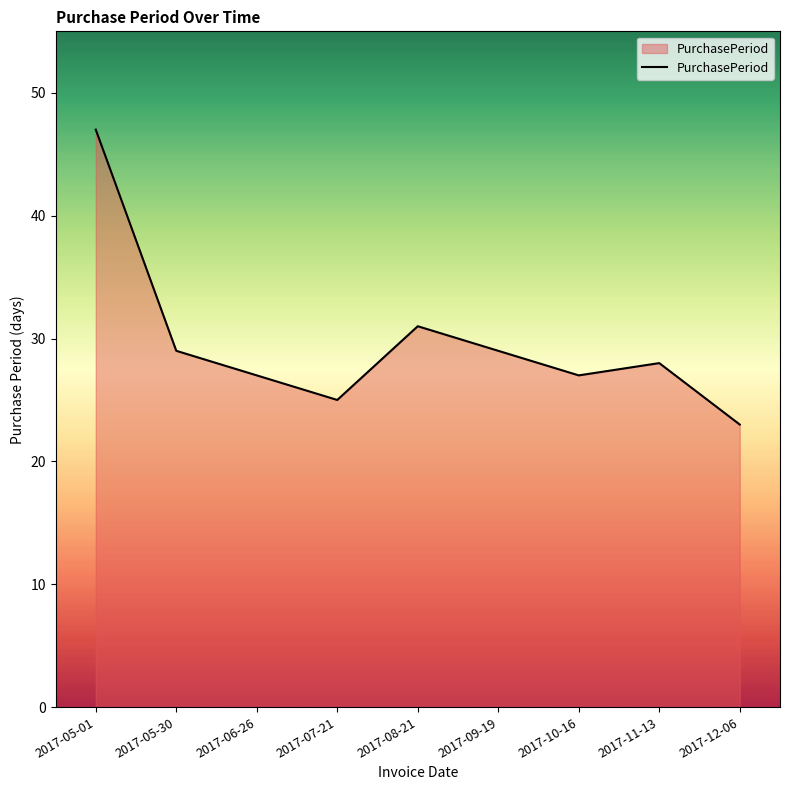

What position from the right is 2017-08-21?

5